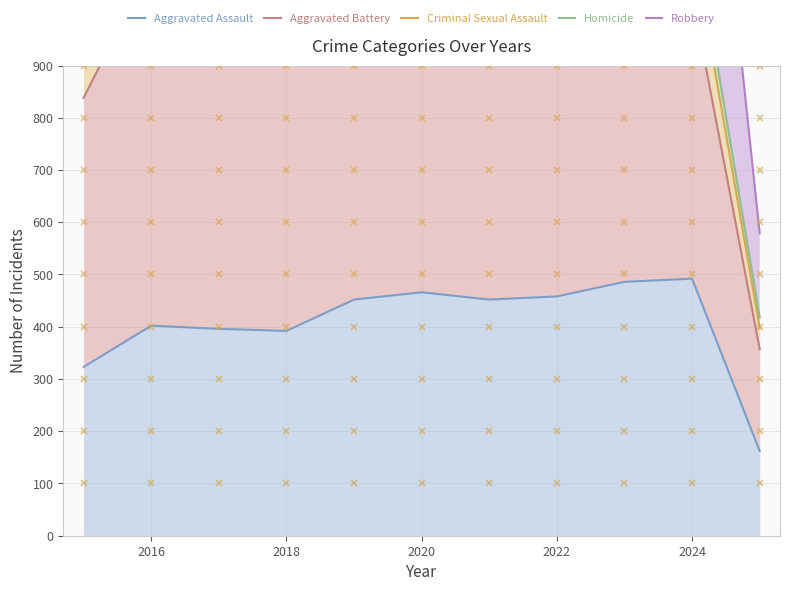

True or false: Aggravated Battery has more than 2 interior local peaks.

True